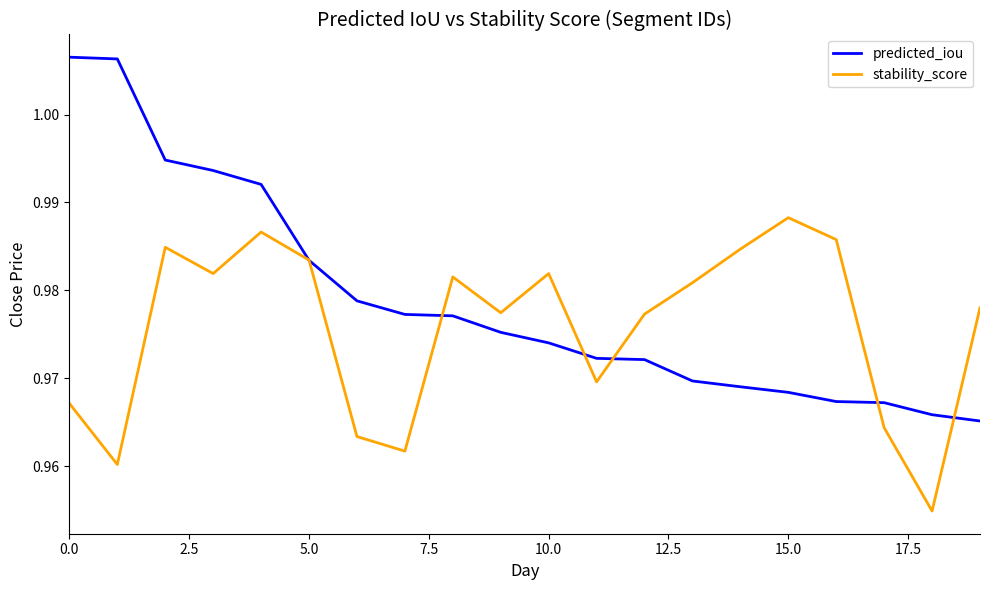

Which series has the widest spread of values?

predicted_iou